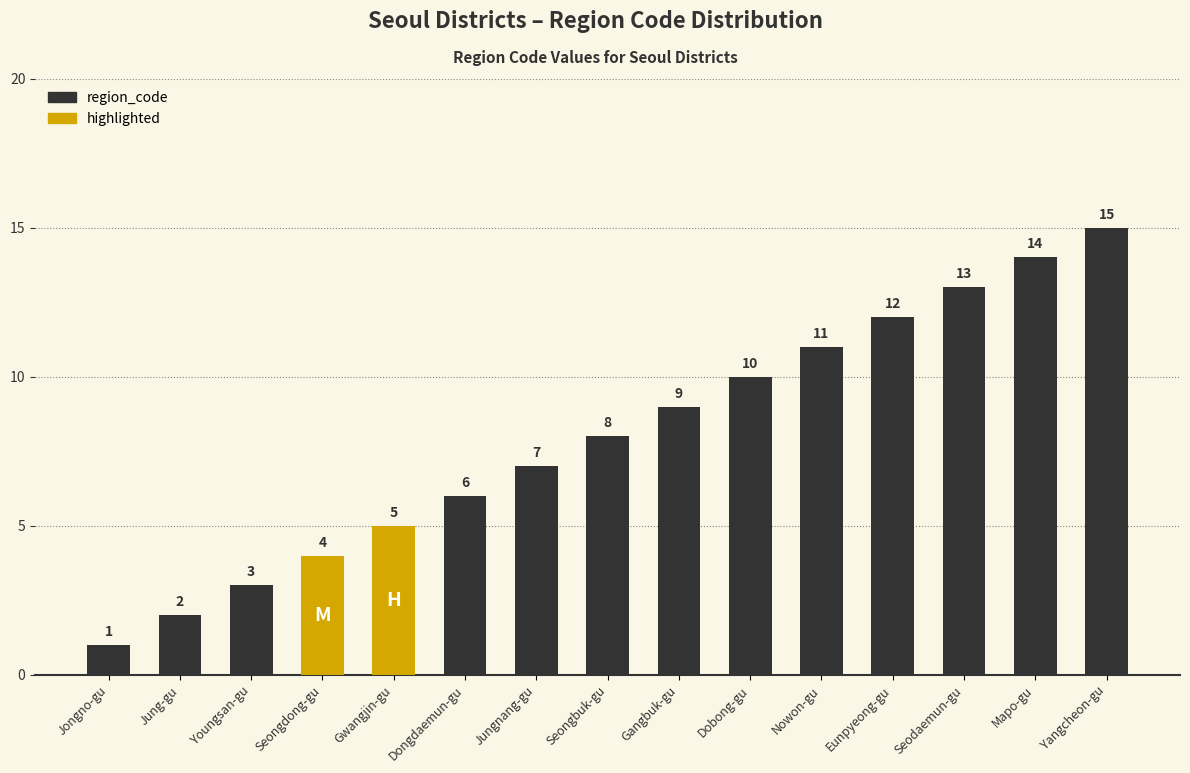

The value at Yangcheon-gu is 15. True or false?

True